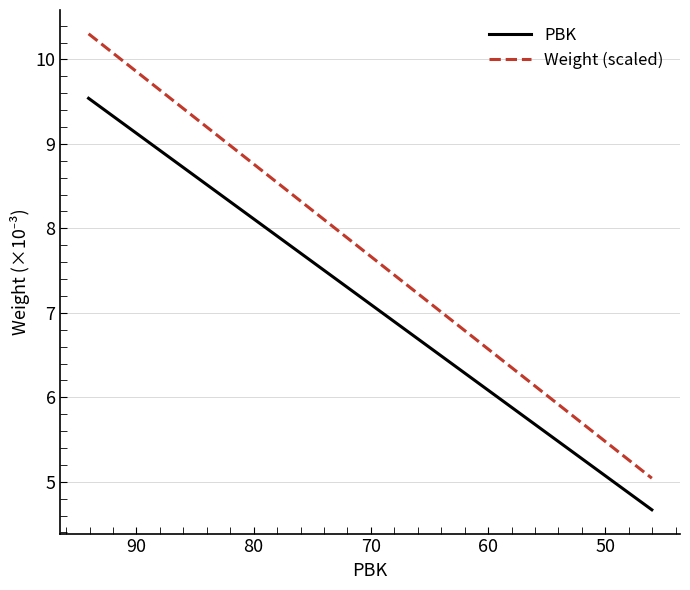

What is the greatest value displayed?

10.3